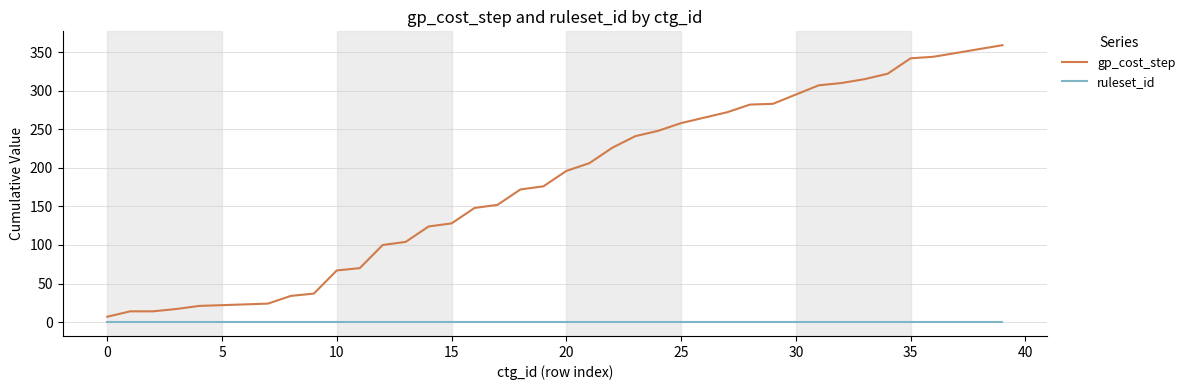

Which series has the largest range (max minus min)?

gp_cost_step